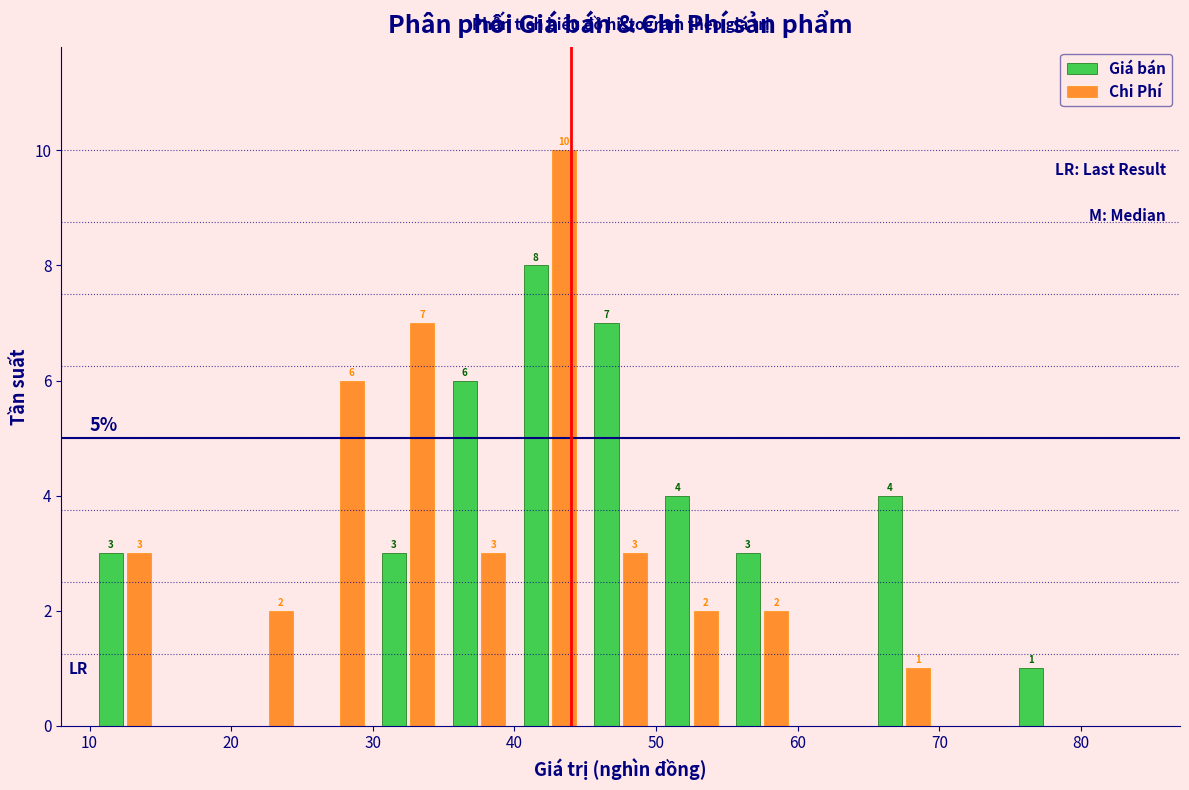

In the Giá bán series, which range on the x-axis has the tallest bar?

40 to 45